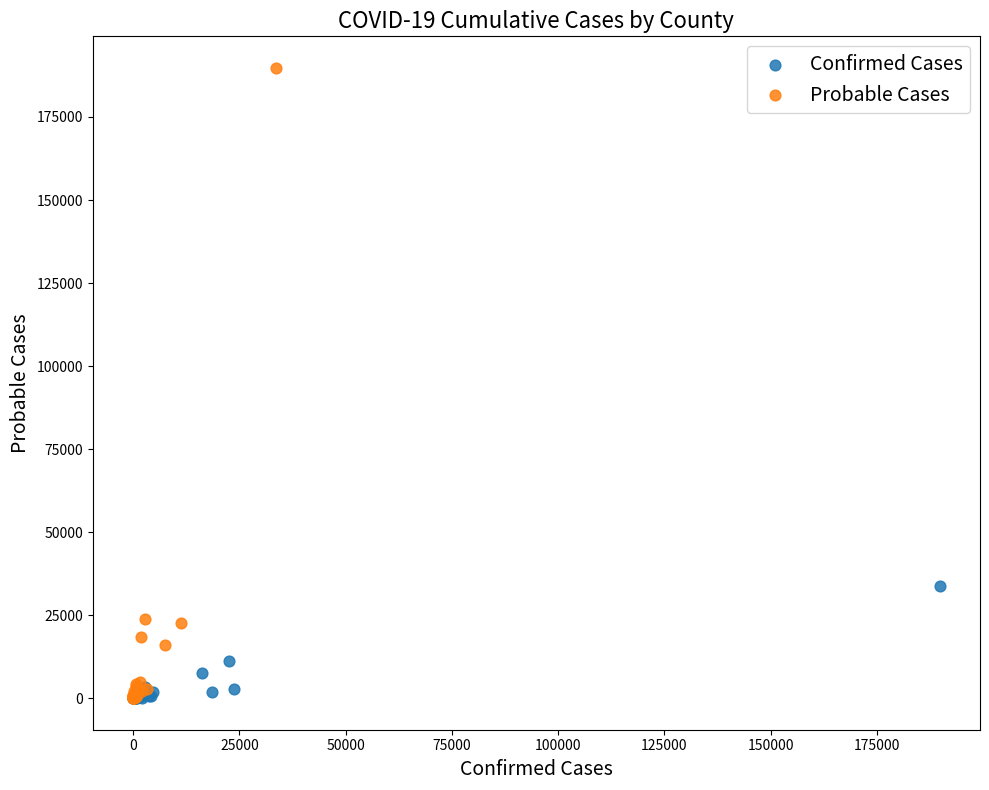

What are all the series names shown in the legend?

Confirmed Cases, Probable Cases